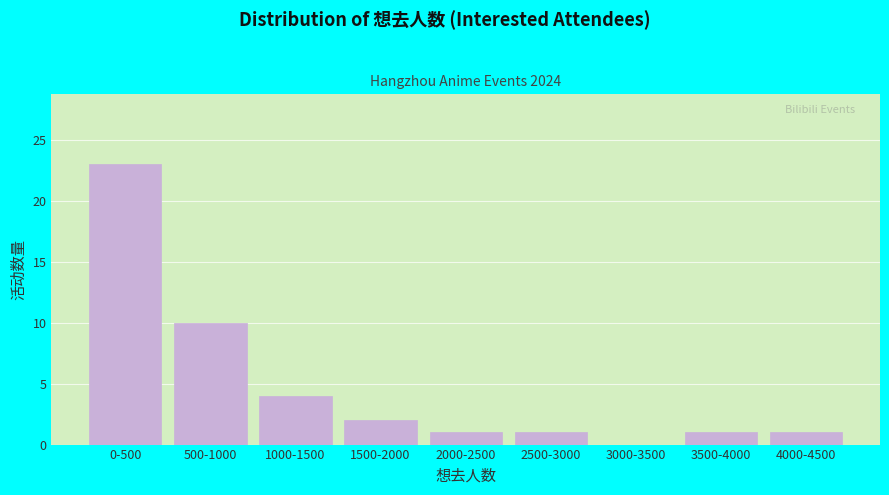

Reading right to left, extract all data points from this chart.

4000-4500=1	3500-4000=1	3000-3500=0	2500-3000=1	2000-2500=1	1500-2000=2	1000-1500=4	500-1000=10	0-500=23